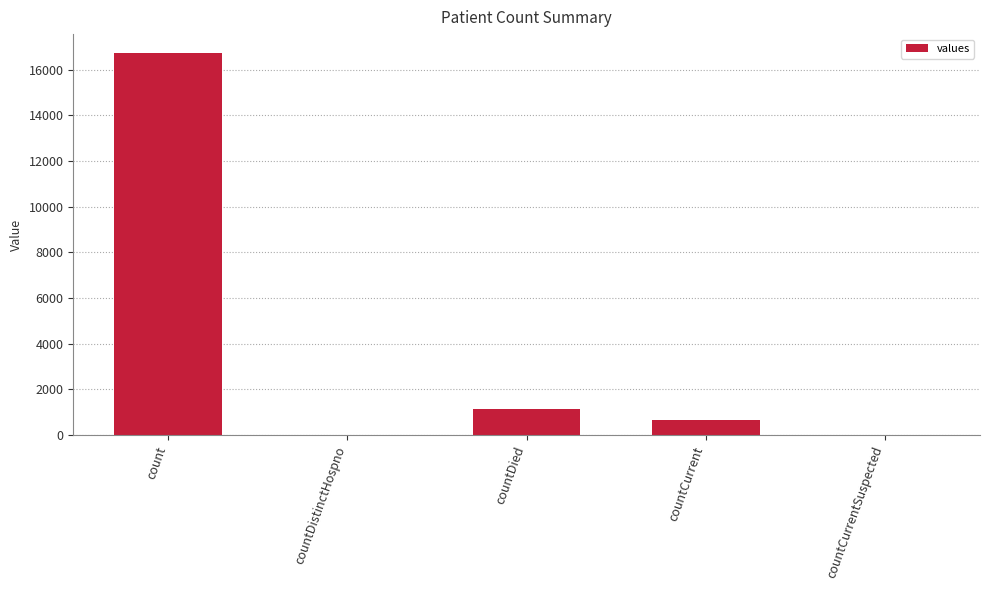

What is the change in value from count to countDistinctHospno?

-16729